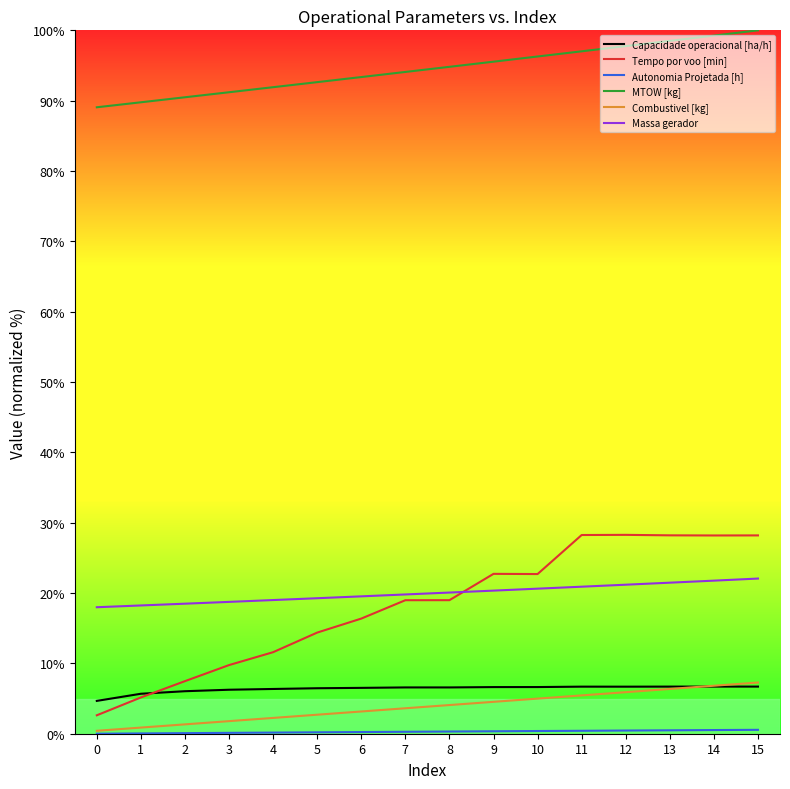

True or false: Tempo por voo [min] has a value of 19.0 at 8.

True